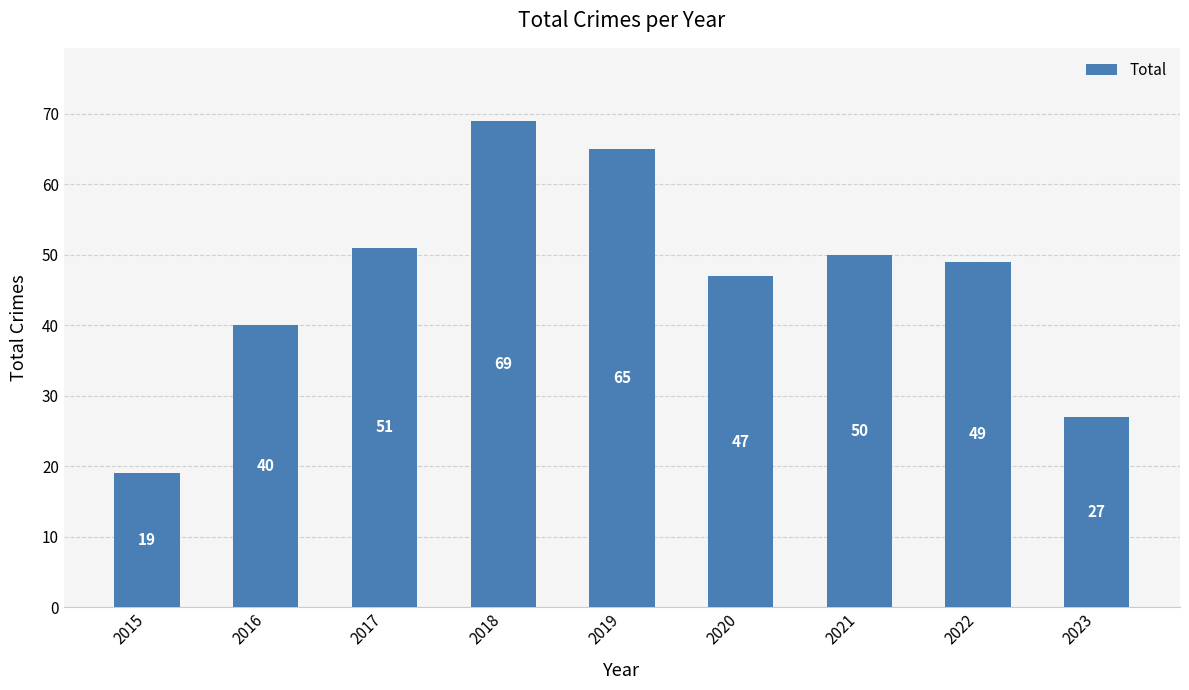

Reading left to right, transcribe all the data shown in this chart.

19	40	51	69	65	47	50	49	27